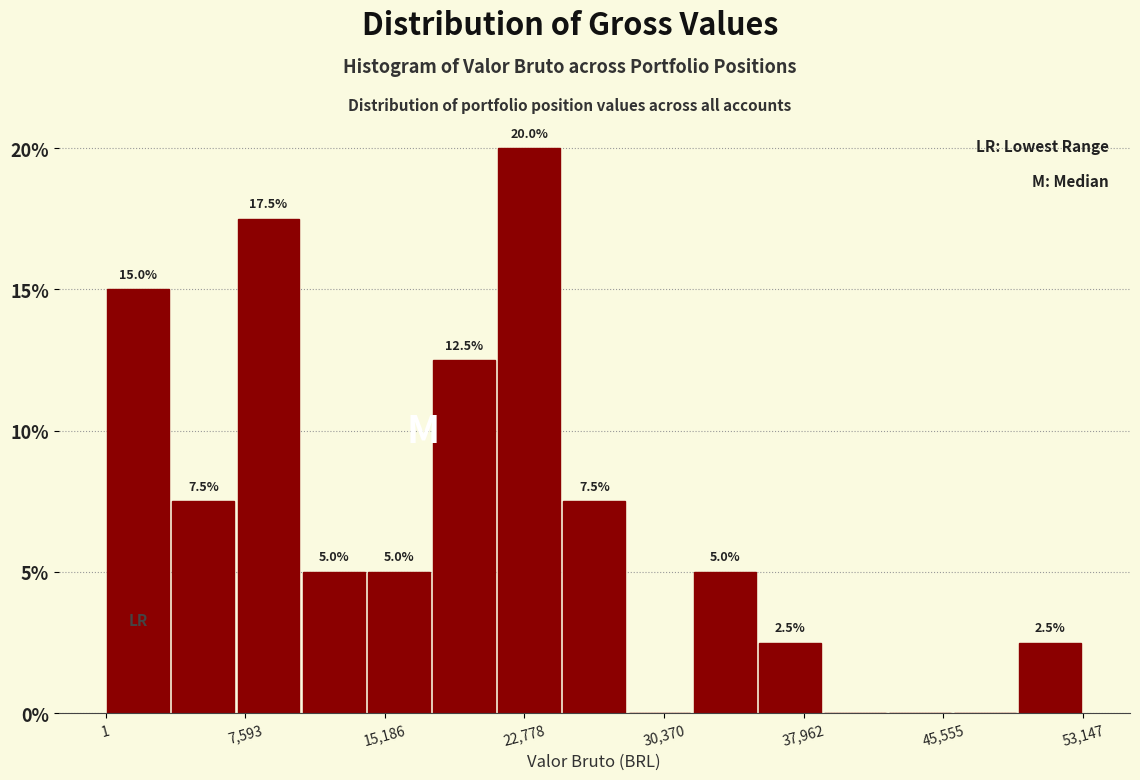

Read against the x-axis, roughly where is the centre of the tallest bar?

23000